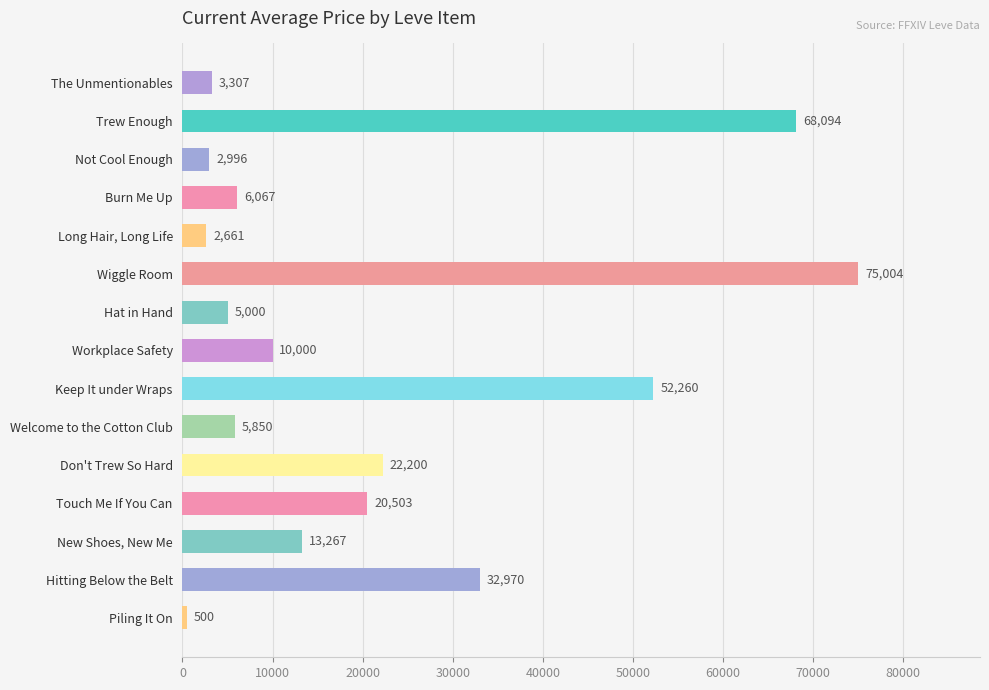

How many bars are there in total?

15